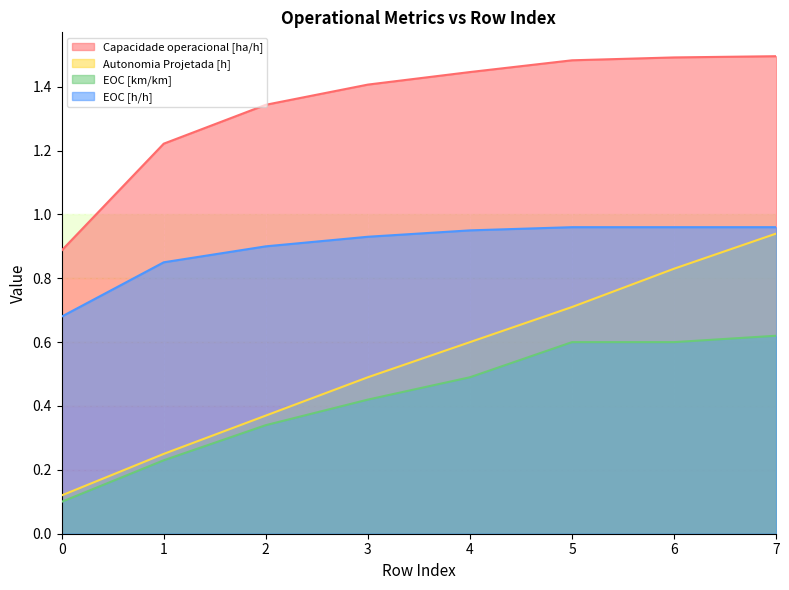

What is the difference between the second highest and minimum values in the Autonomia Projetada [h] series?

0.7